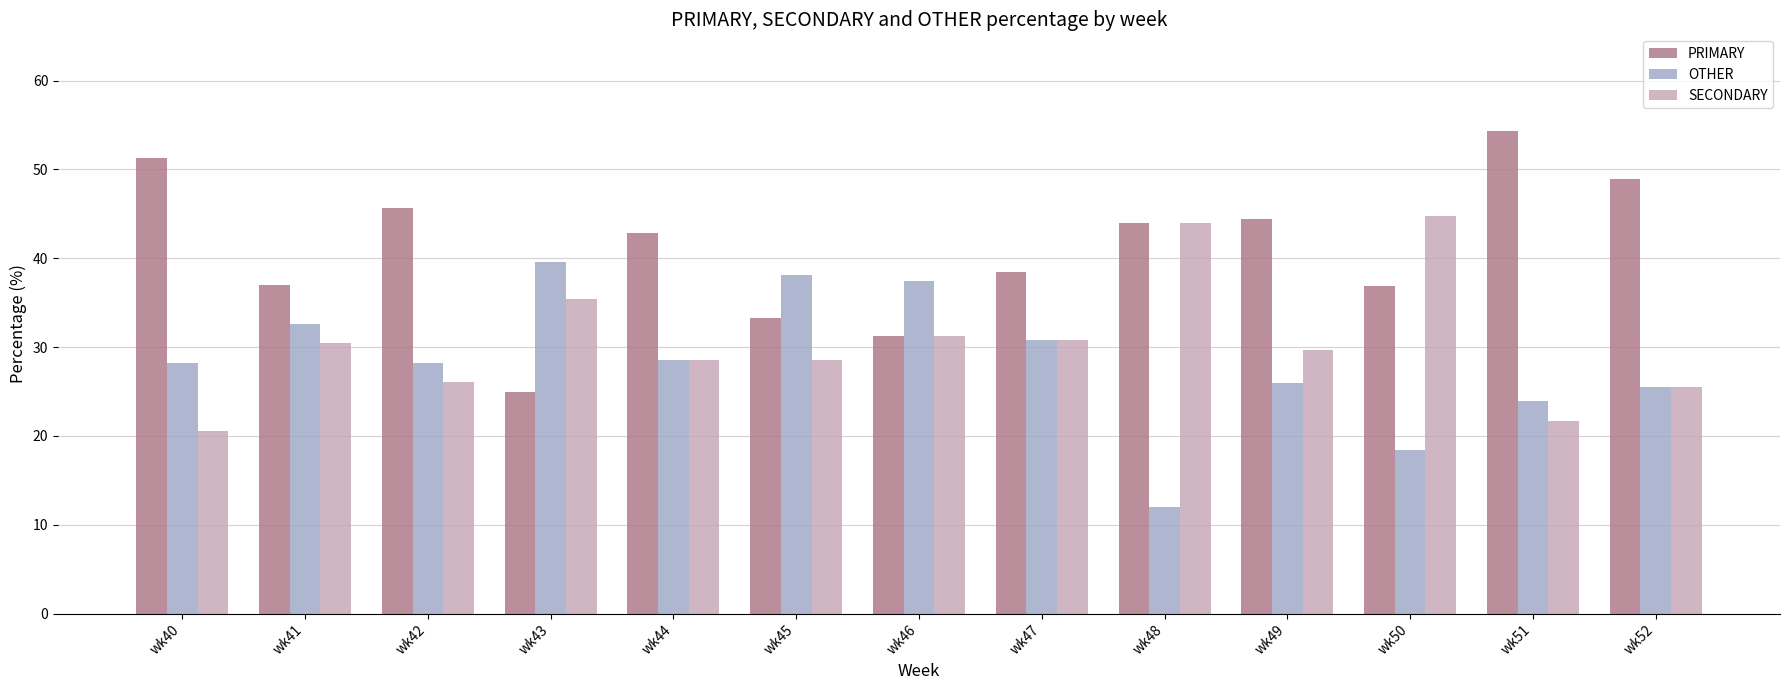

Which series has the largest range (max minus min)?

PRIMARY